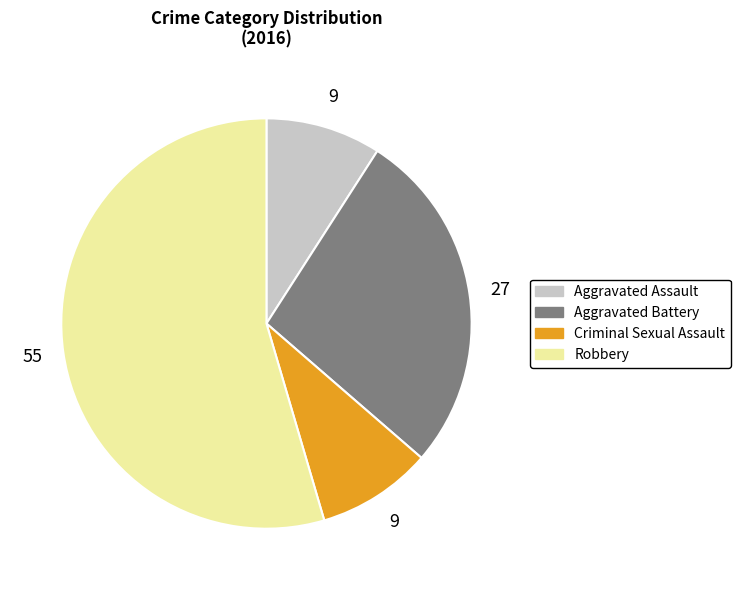

Which slice is the largest?

Robbery